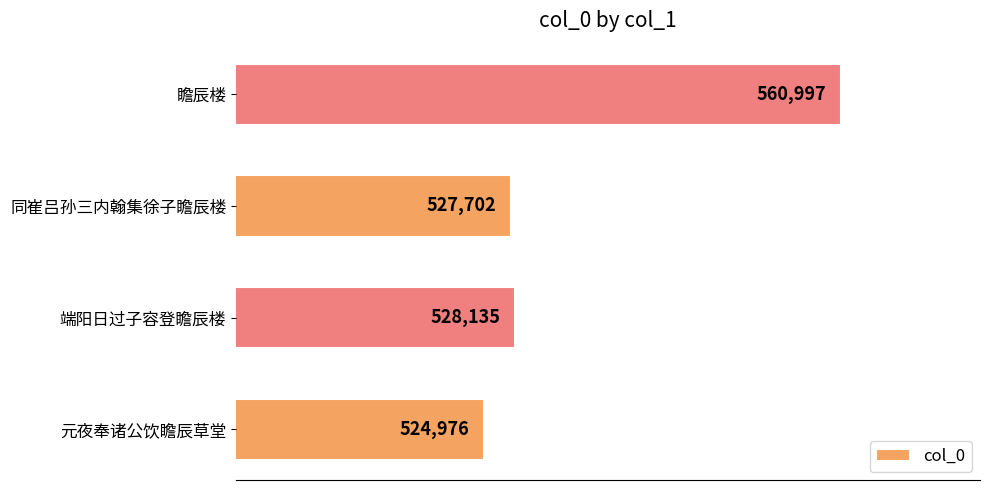

Rank the categories by value from highest to lowest.

瞻辰楼, 端阳日过子容登瞻辰楼, 同崔吕孙三内翰集徐子瞻辰楼, 元夜奉诸公饮瞻辰草堂